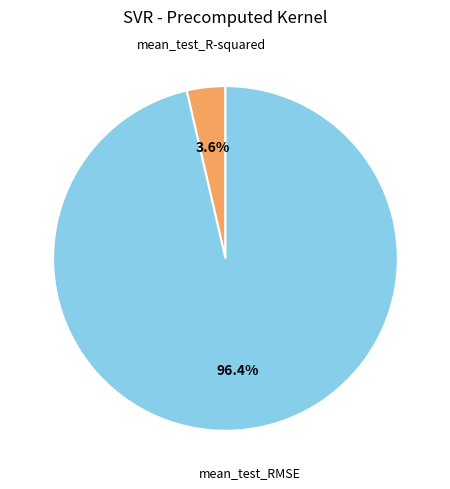

The mean_test_R-squared slice represents 4% of the pie. True or false?

True